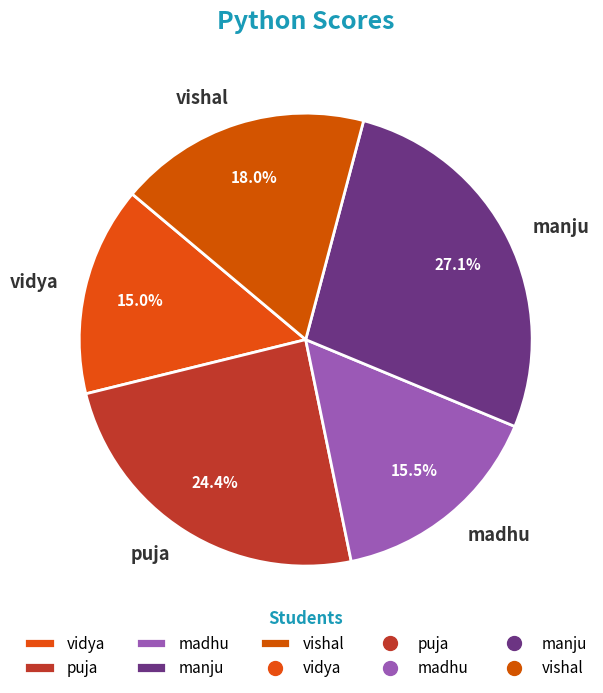

How many segments does this pie chart have?

5